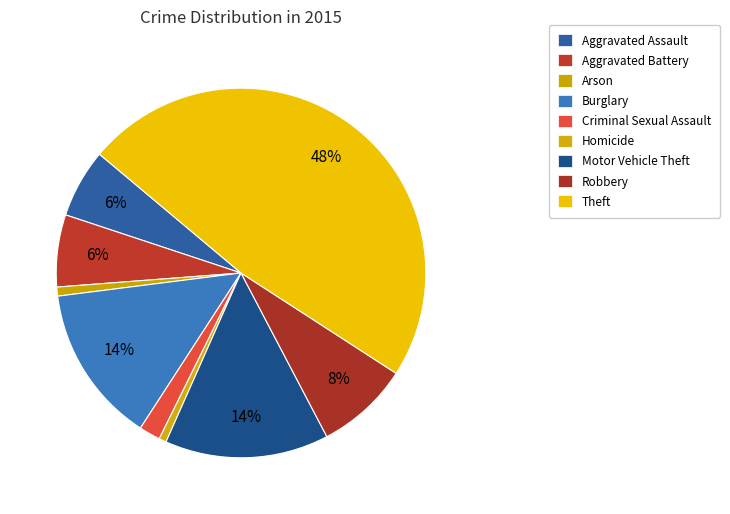

Is there a majority slice in this chart?

No